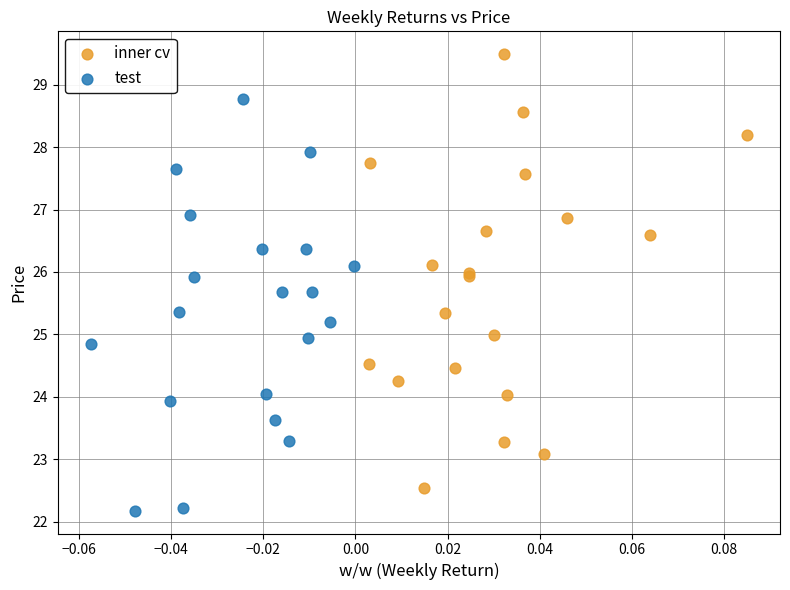

Which series has the largest Y range (max minus min)?

inner cv